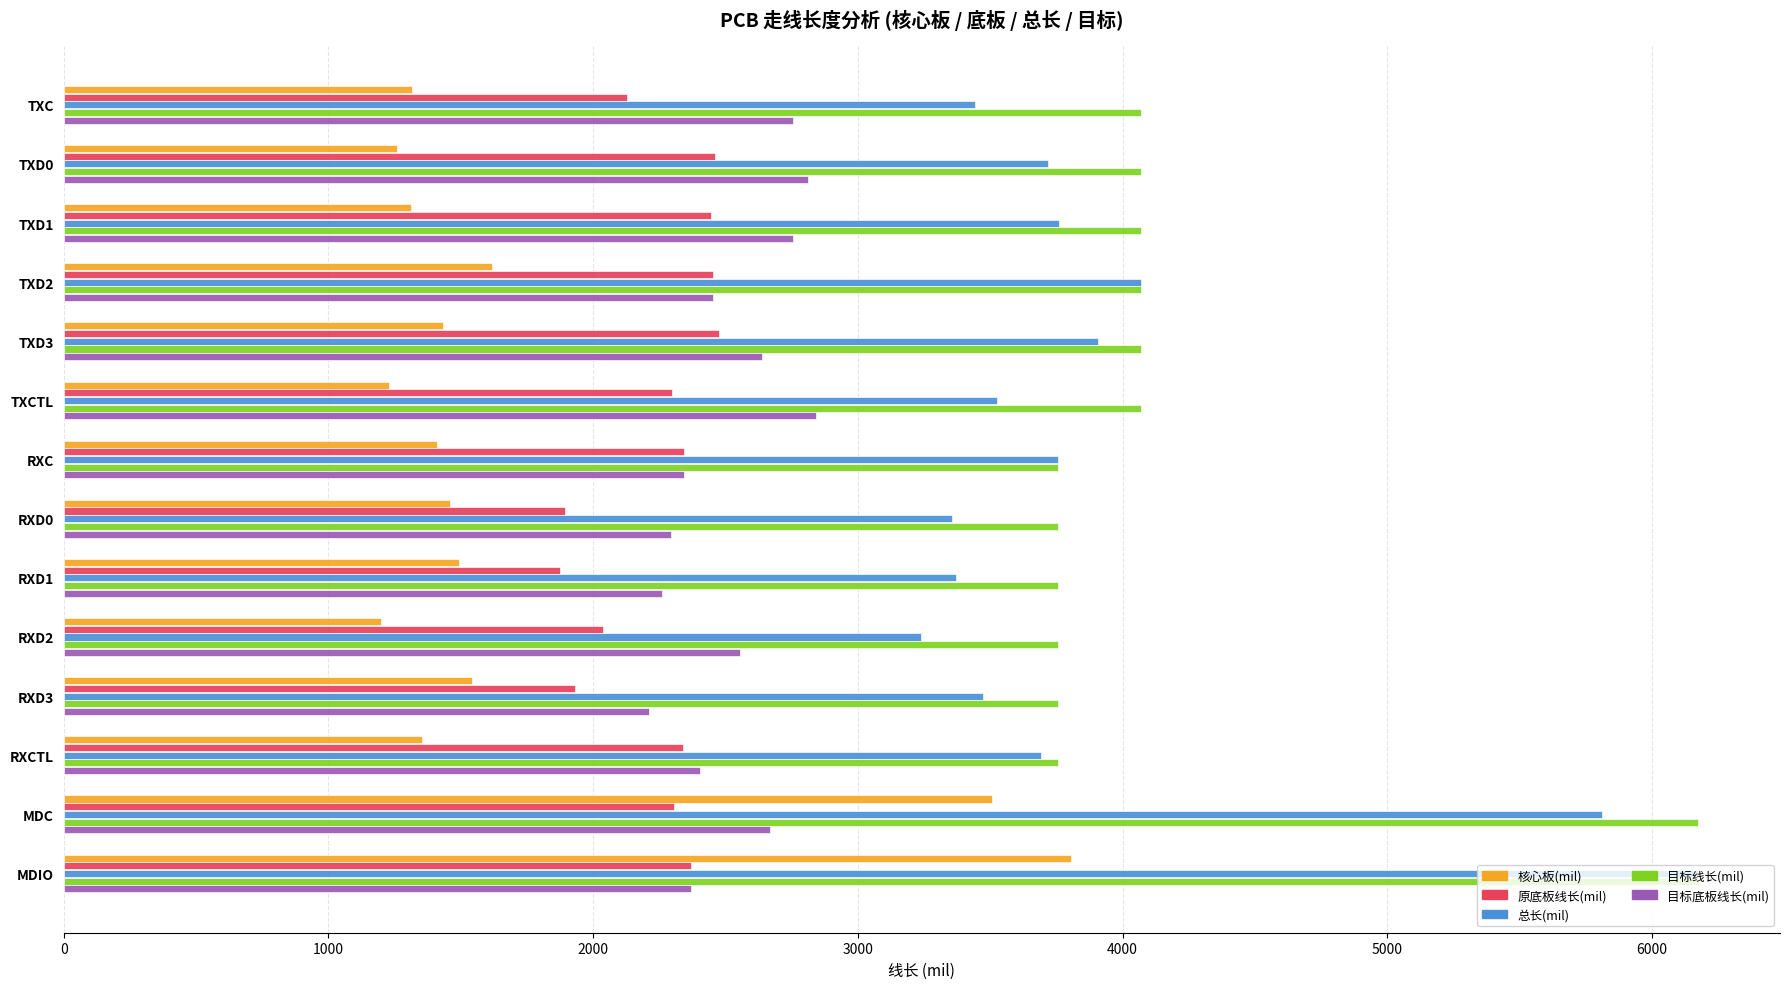

What is the minimum value shown in the chart?

1199.7